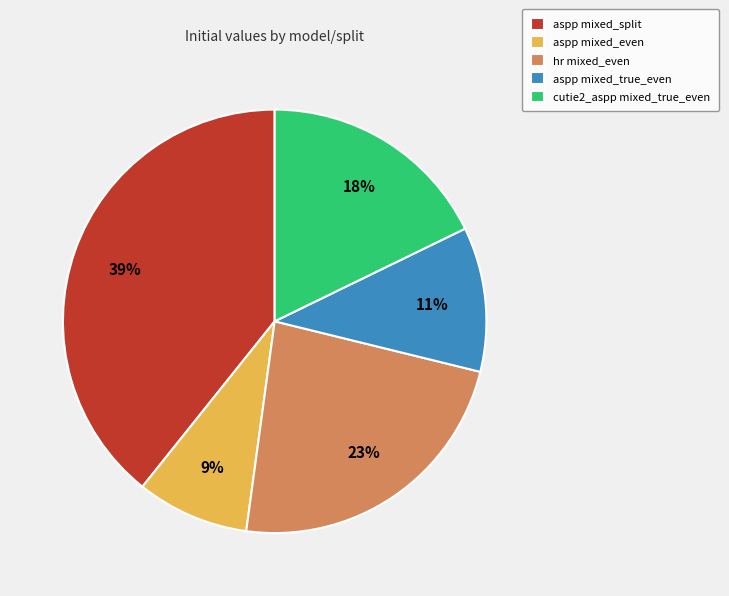

To the nearest percent, what portion does aspp mixed_true_even represent?

11%